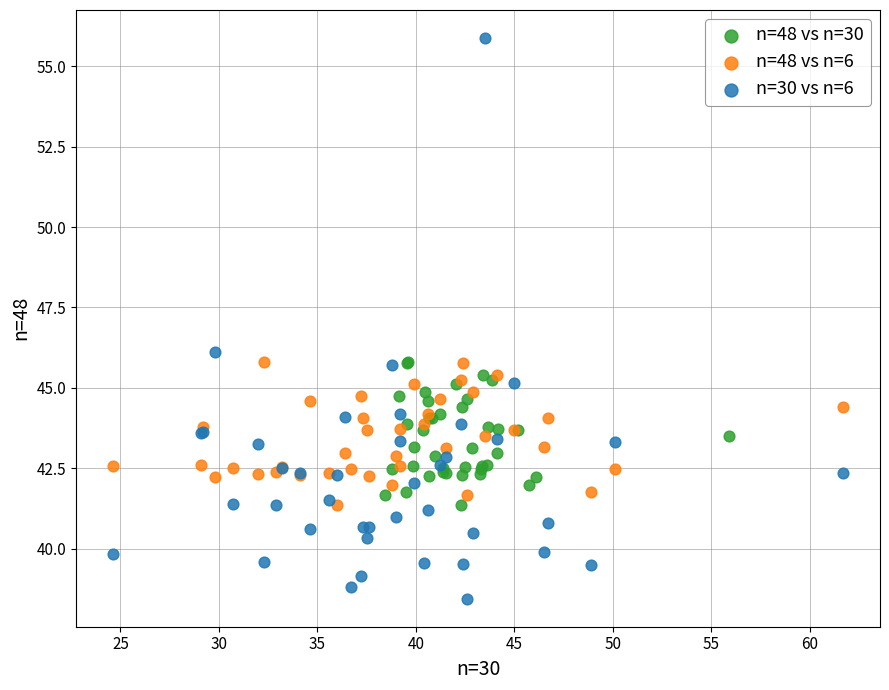

What are all the series names shown in the legend?

n=48 vs n=30, n=48 vs n=6, n=30 vs n=6